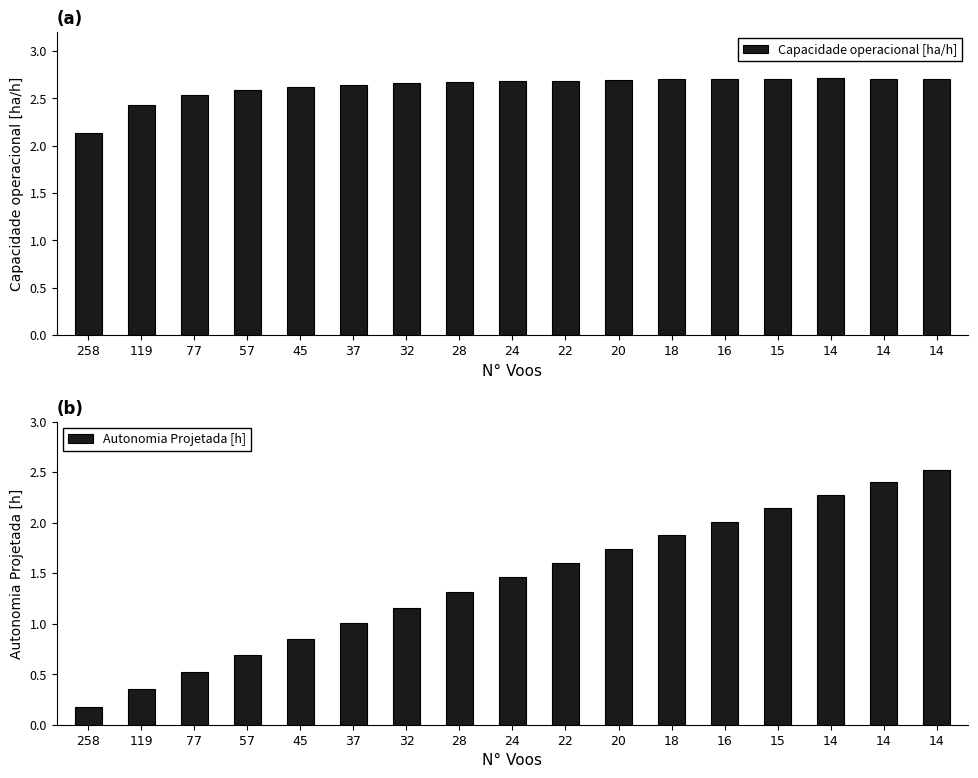

How many data points in Autonomia Projetada [h] are less than 1?

5